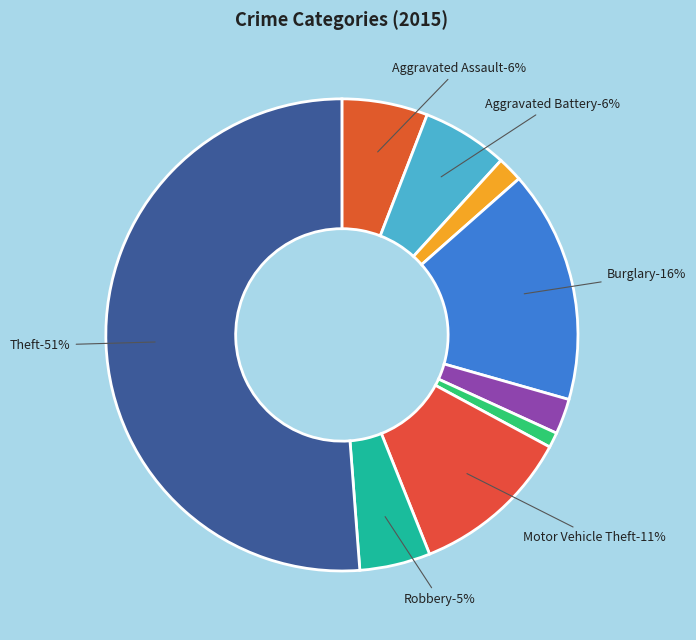

What is the smallest slice in the pie chart?

Homicide